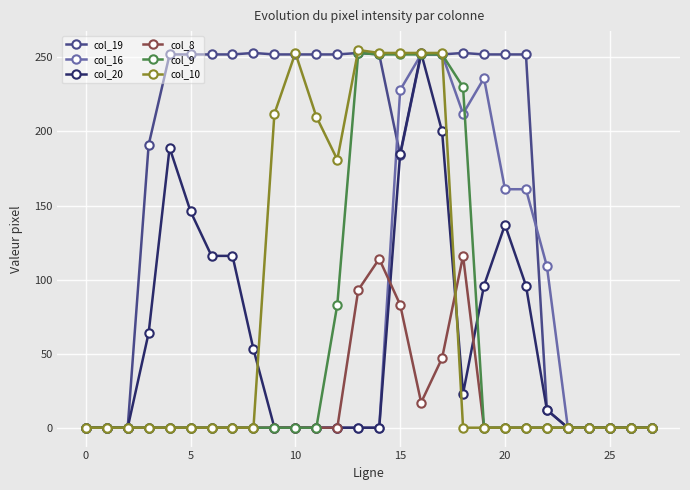

What is the maximum value for col_8?

116